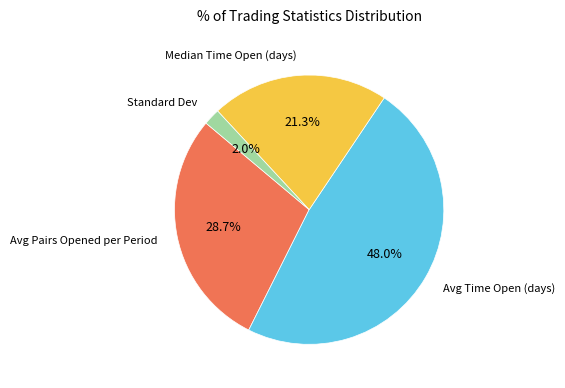

Is it true that Avg Pairs Opened per Period is 38% of the pie?

False